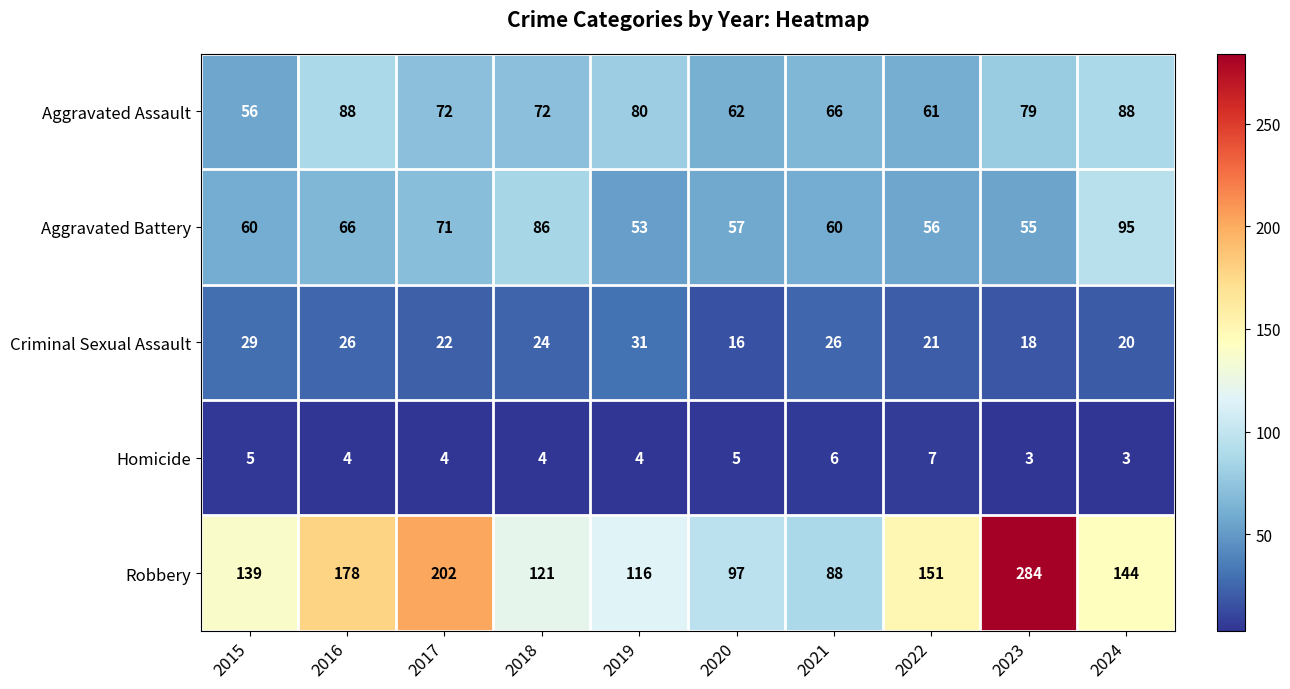

At which label does Robbery first exceed 144?

2016